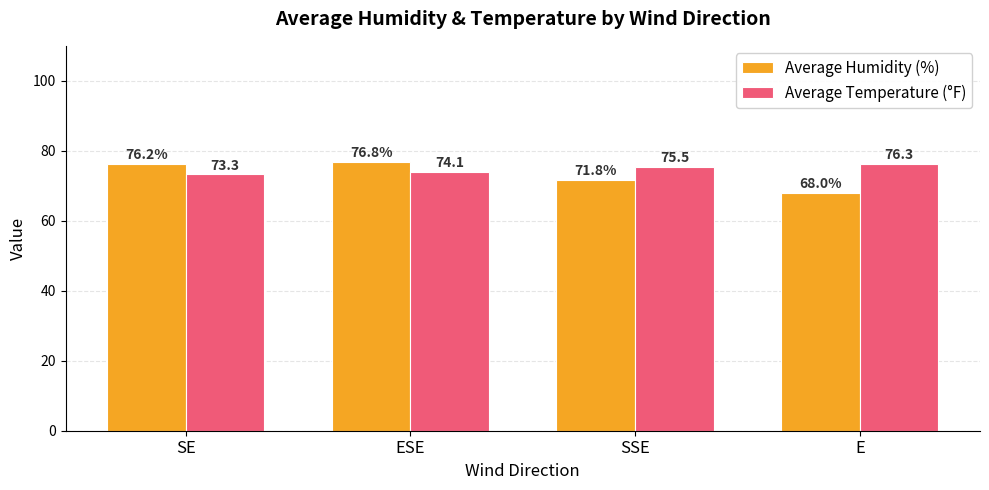

True or false: Average Humidity (%) has a value of 95.4 at SSE.

False